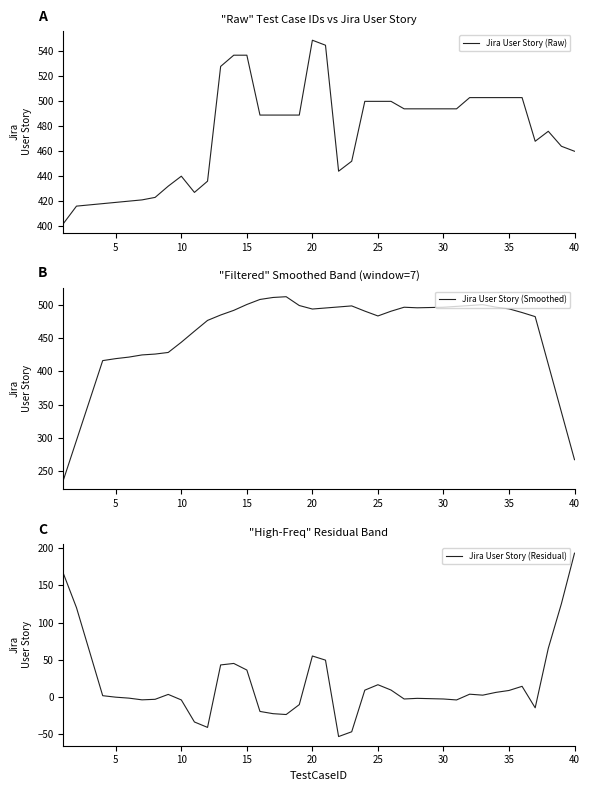

True or false: Jira User Story (Smoothed) has a value of 300.0 at 15.

False